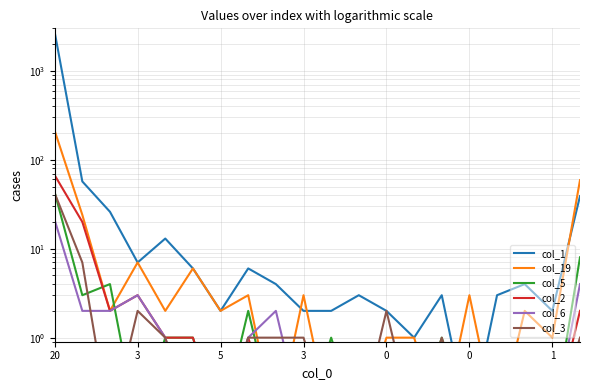

How many interior local peaks does the col_5 series have?

4